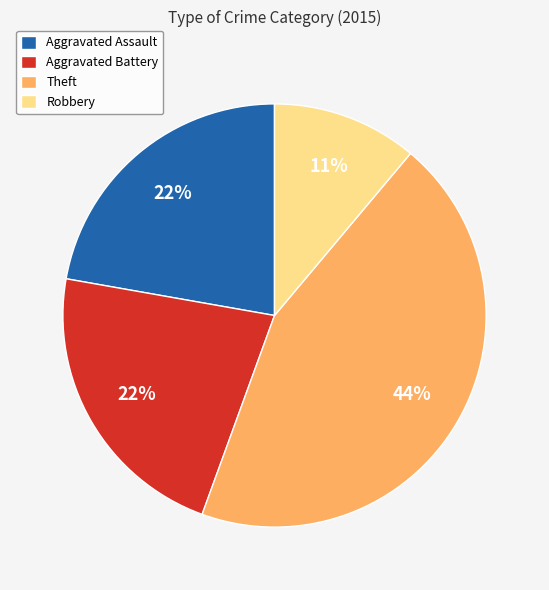

Approximately how many times larger is the value at Aggravated Battery compared to Robbery?

2.0